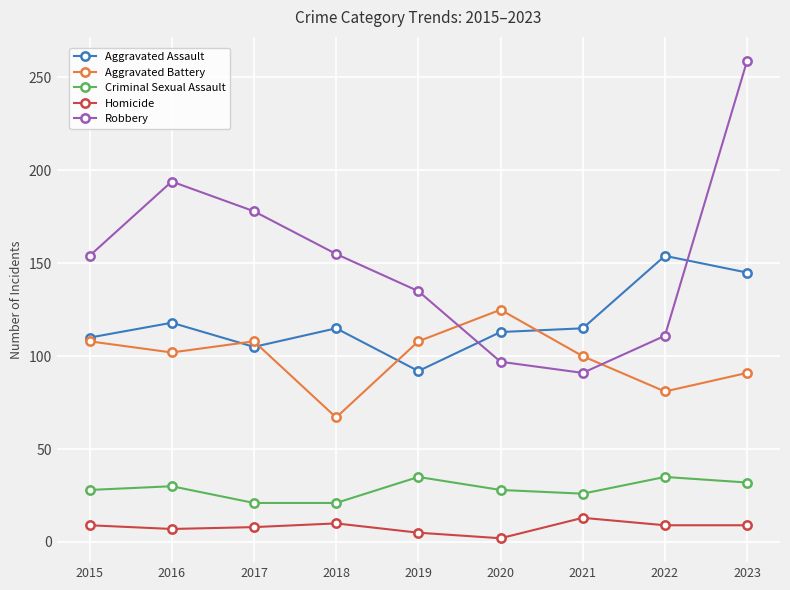

Where does the Aggravated Battery series first go above 102?

2015